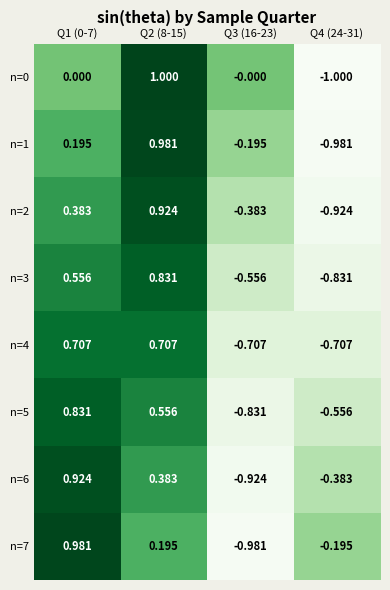

At which category is the sum across all series the highest?

Q2 (8-15)